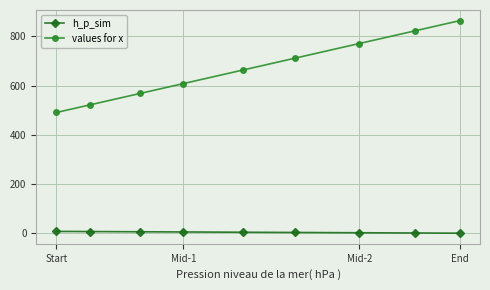

True or false: h_p_sim and values for x intersect in this chart.

False